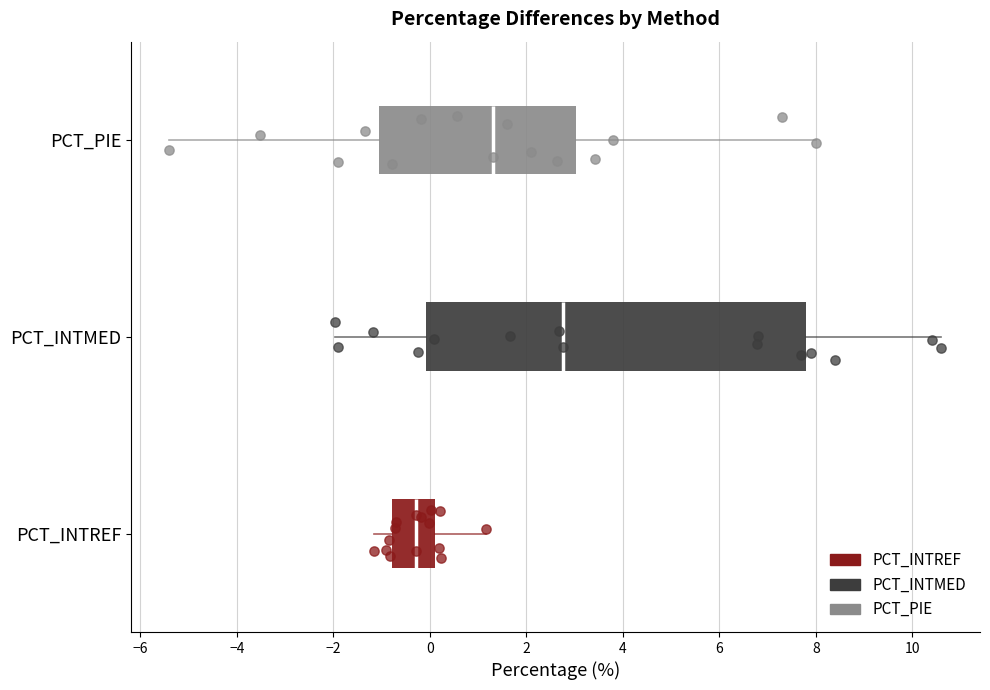

Reading bottom to top, read every box against the x-axis: the position of its median line, the range the box covers, and the ends of its whiskers. The values are not printed on the chart, so give them approximately, as read against the axis.

PCT_INTREF: median -0.2, box -0.8 to 0.2, whiskers -1.2 to 1.2
PCT_INTMED: median 2.8, box 0.0 to 7.8, whiskers -2.0 to 10.6
PCT_PIE: median 1.4, box -1.0 to 3.0, whiskers -5.4 to 8.0